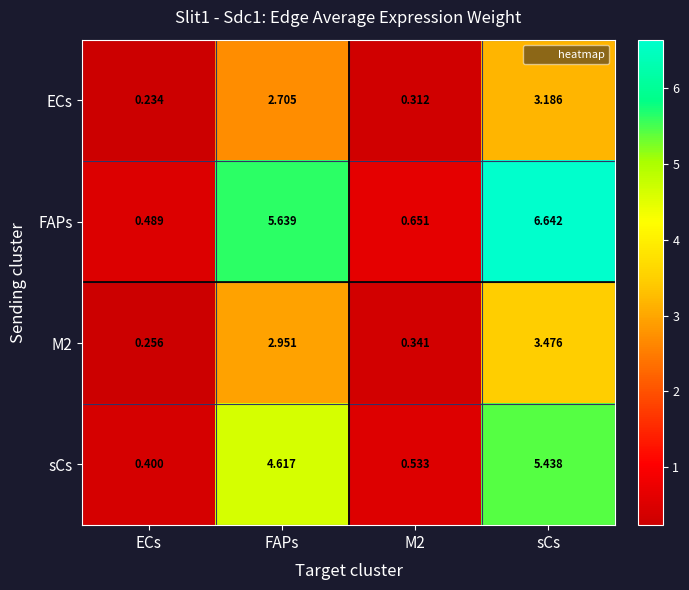

List the series in order of their peak value, highest first.

FAPs, sCs, M2, ECs